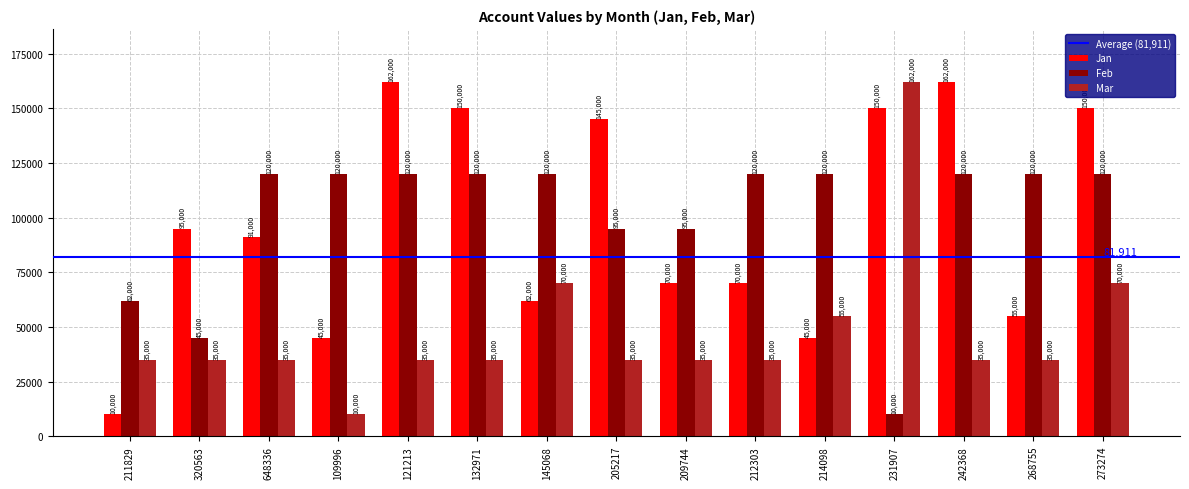

Reading left to right, what are all the values shown in this chart?

Jan: 211829=10000	320563=95000	648336=91000	109996=45000	121213=162000	132971=150000	145068=62000	205217=145000	209744=70000	212303=70000	214098=45000	231907=150000	242368=162000	268755=55000	273274=150000
Feb: 211829=62000	320563=45000	648336=120000	109996=120000	121213=120000	132971=120000	145068=120000	205217=95000	209744=95000	212303=120000	214098=120000	231907=10000	242368=120000	268755=120000	273274=120000
Mar: 211829=35000	320563=35000	648336=35000	109996=10000	121213=35000	132971=35000	145068=70000	205217=35000	209744=35000	212303=35000	214098=55000	231907=162000	242368=35000	268755=35000	273274=70000